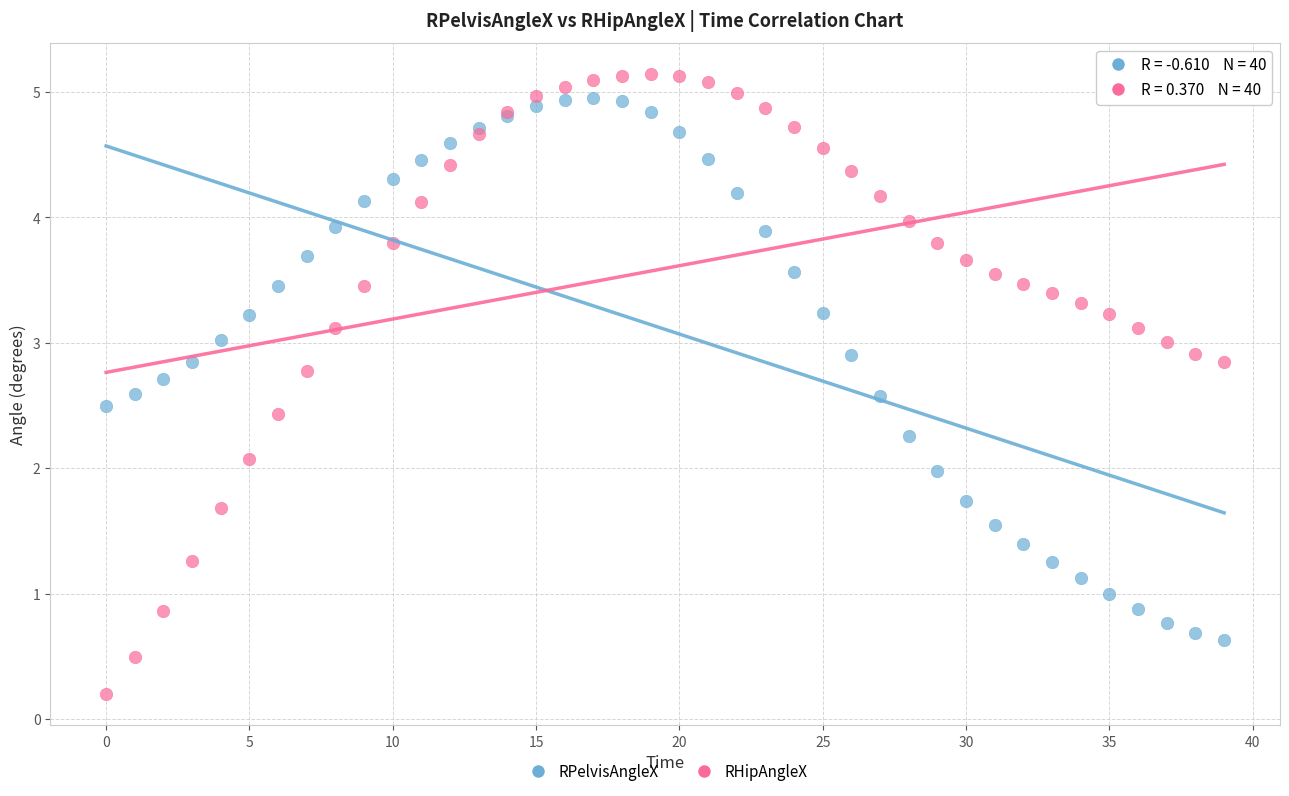

Which series reaches the minimum Y coordinate?

RHipAngleX